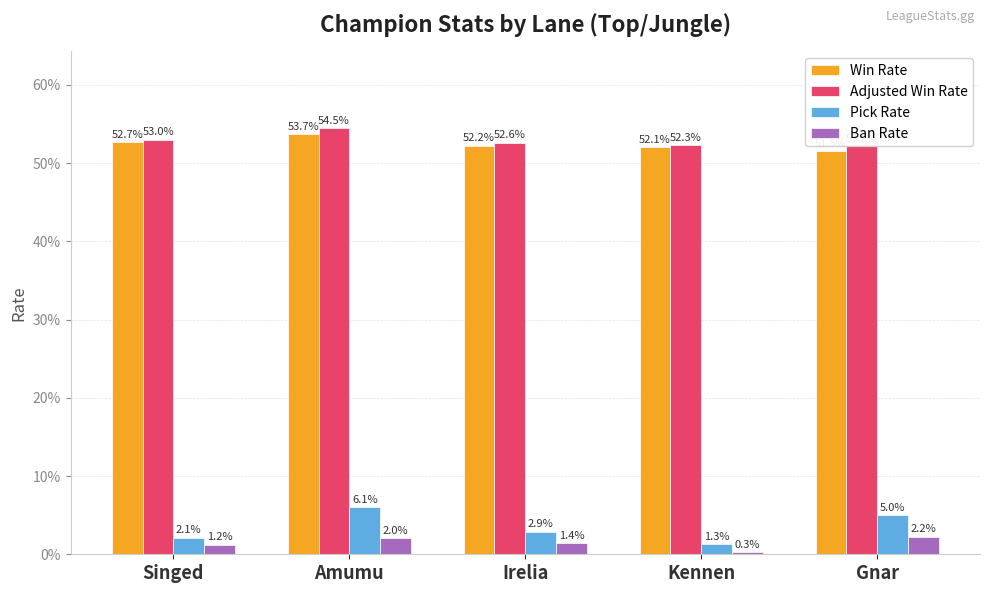

What is the maximum value for Win Rate?

0.5